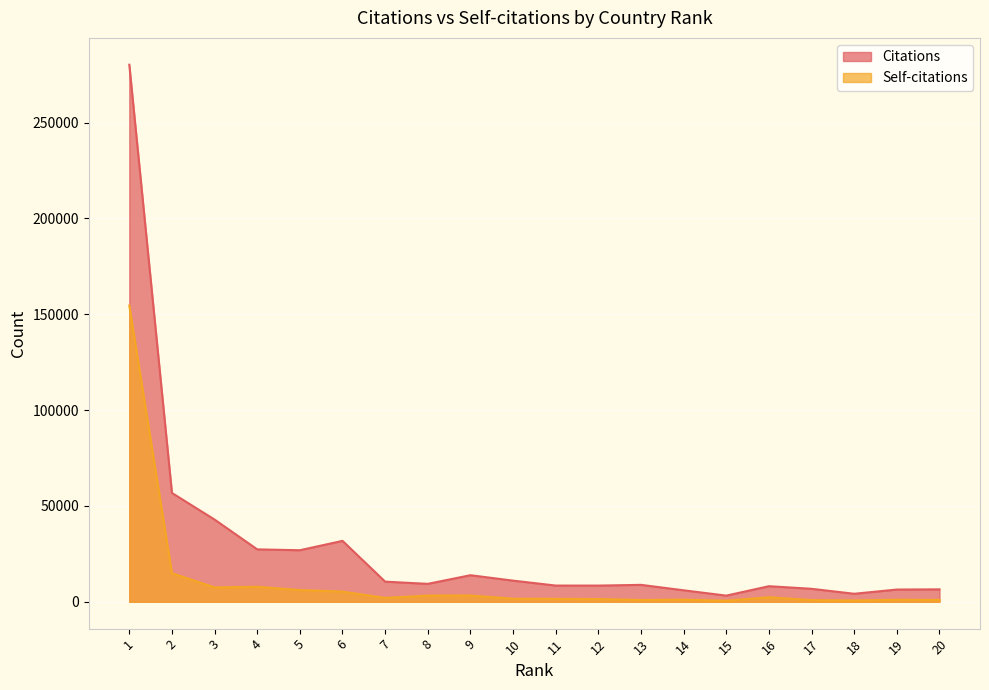

Which series has the largest total across all categories?

Citations